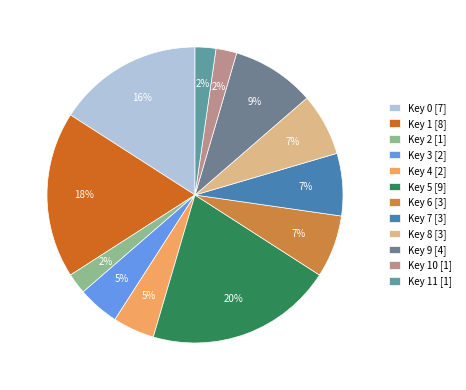

How many segments does this pie chart have?

12